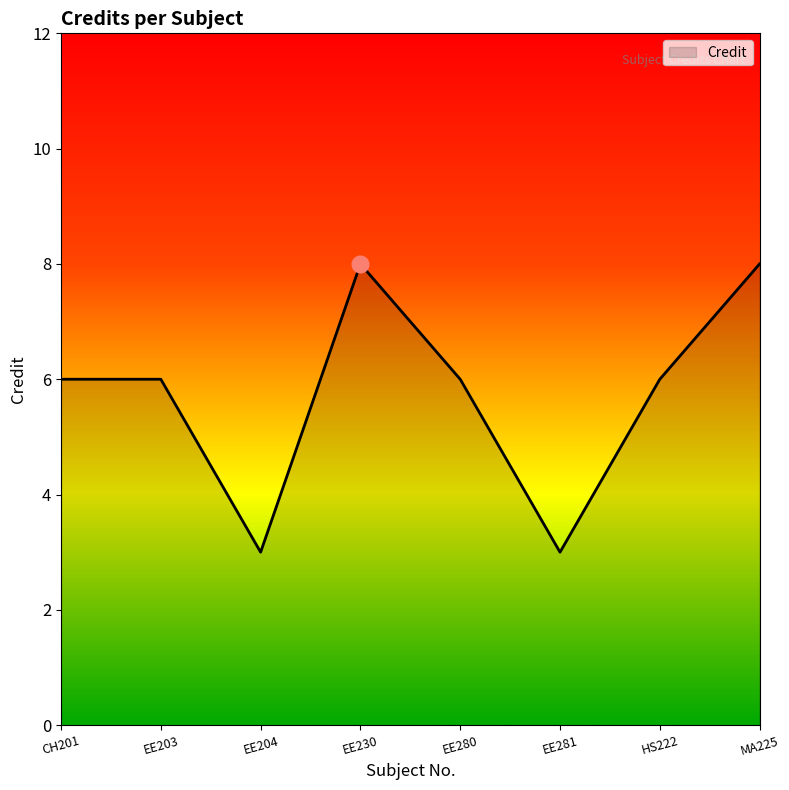

Reading left to right, extract all data points from this chart.

CH201=6	EE203=6	EE204=3	EE230=8	EE280=6	EE281=3	HS222=6	MA225=8